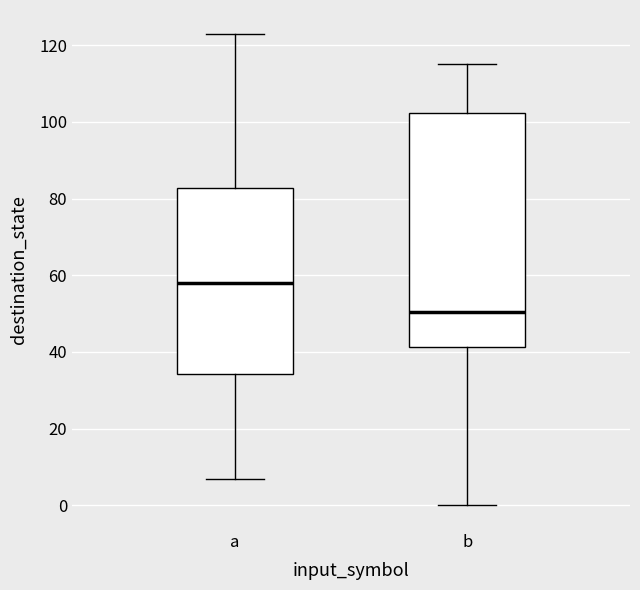

Which box has the lowest median line?

b